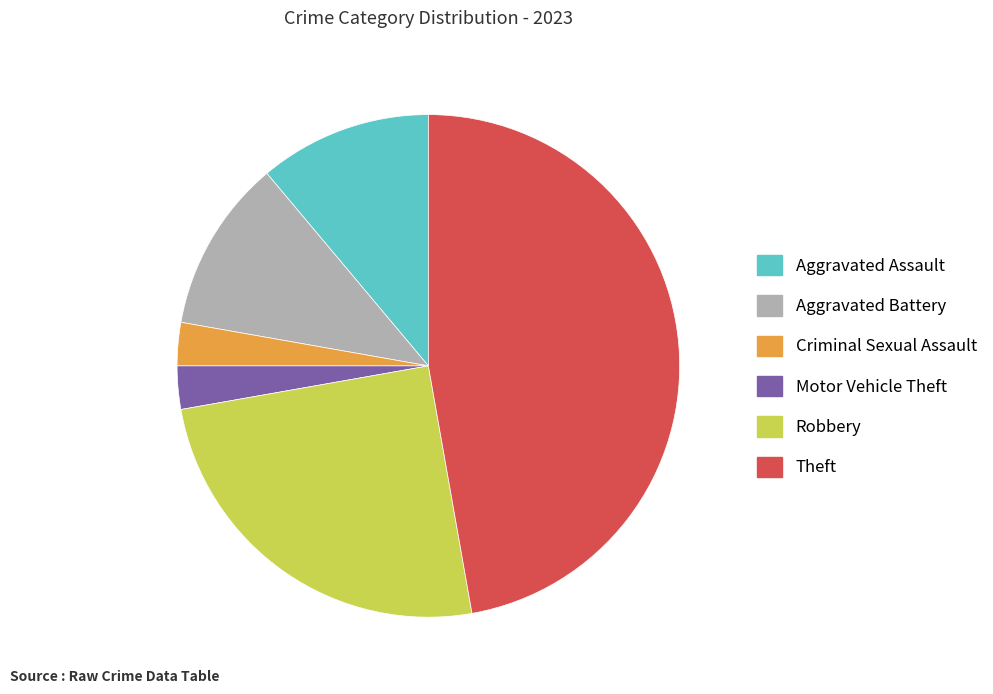

Is the sum of Aggravated Assault and Aggravated Battery greater than half?

No